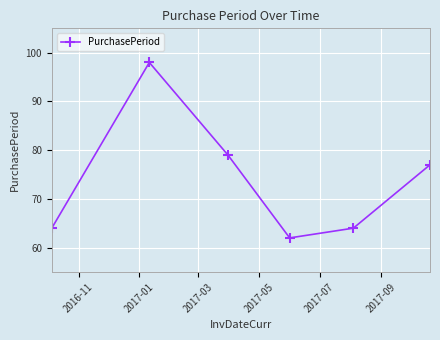

How many categories are shown in the chart?

6